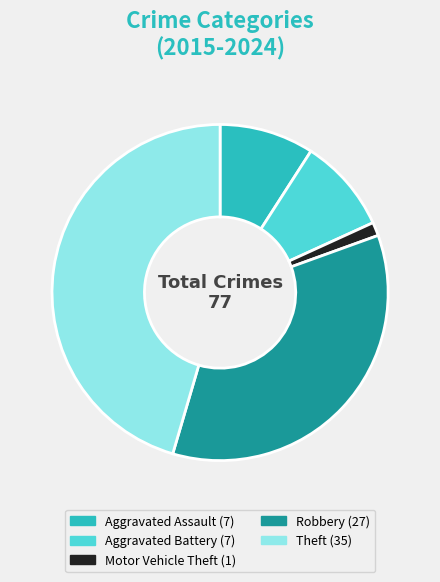

Is there a majority slice in this chart?

No